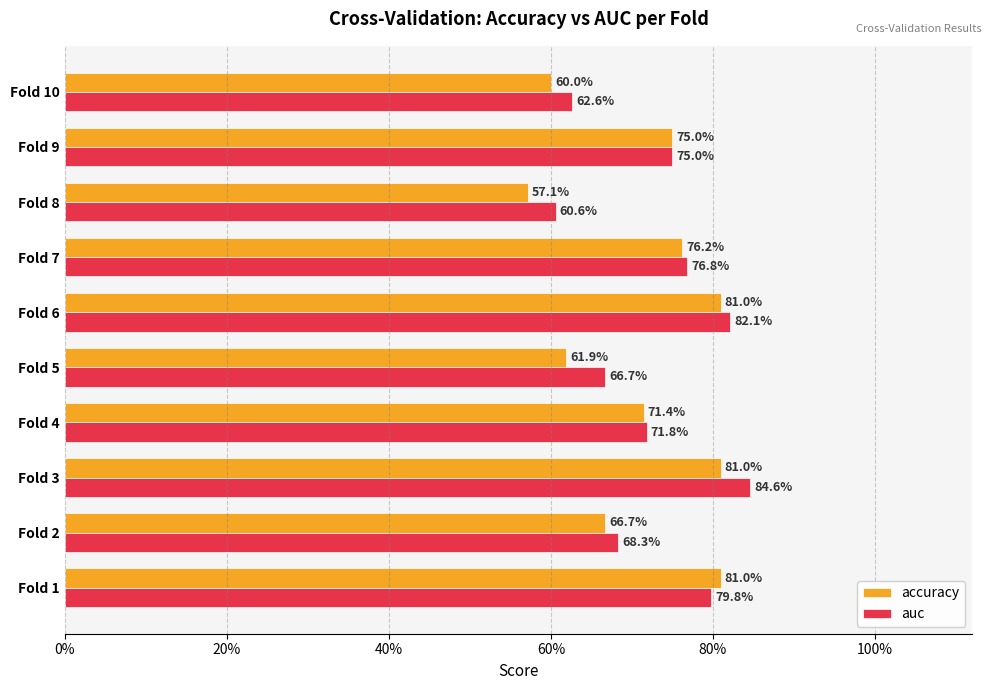

What are all the series names shown in the legend?

accuracy, auc